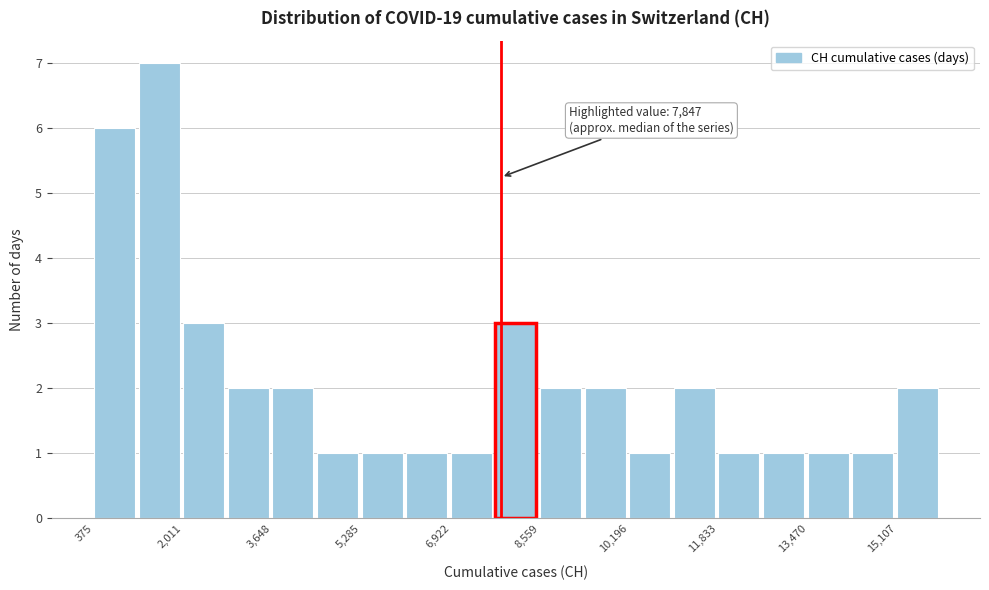

Over which range of the x-axis is the bar tallest?

1200 to 2000